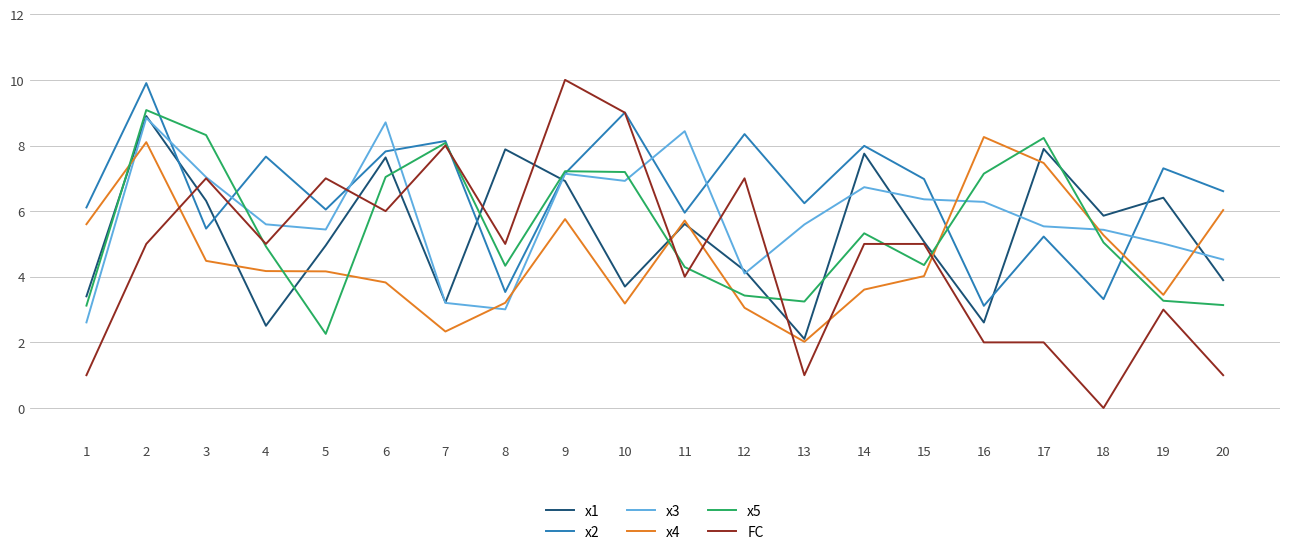

Which series has the largest total across all categories?

x2